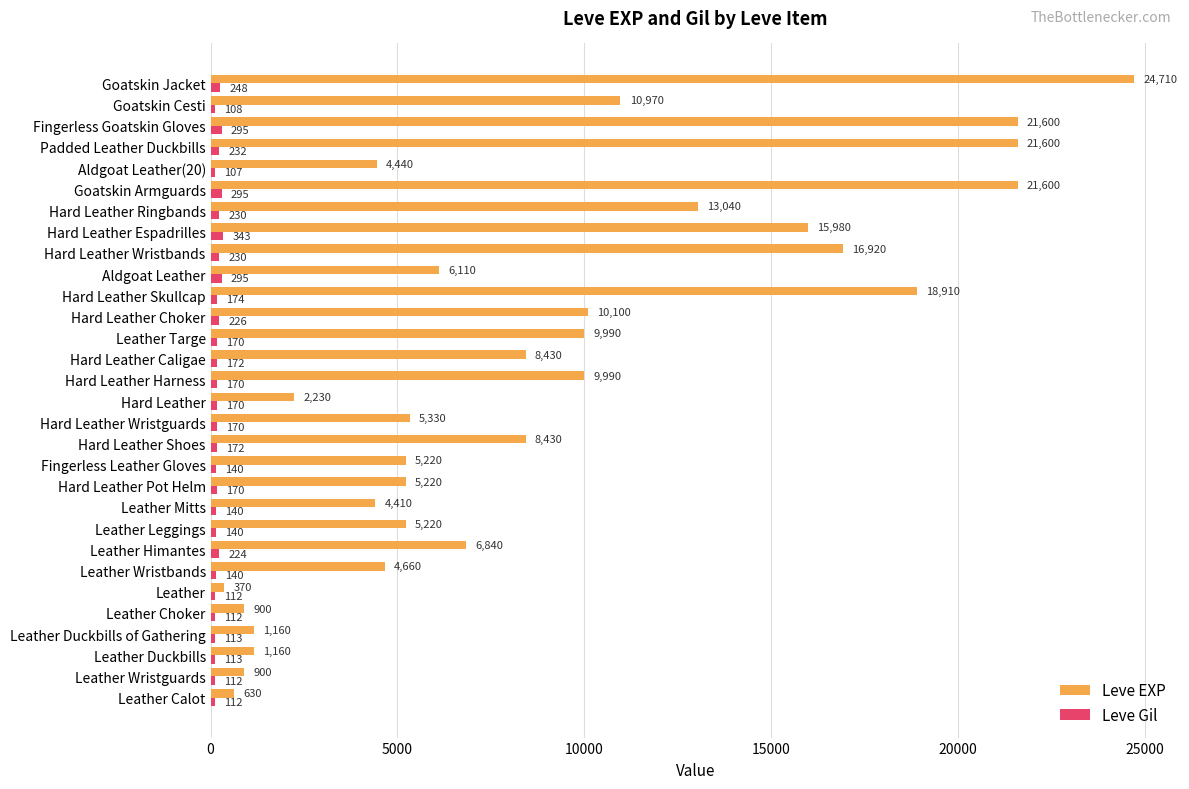

What is the difference between the maximum and minimum values in the Leve EXP series?

24340